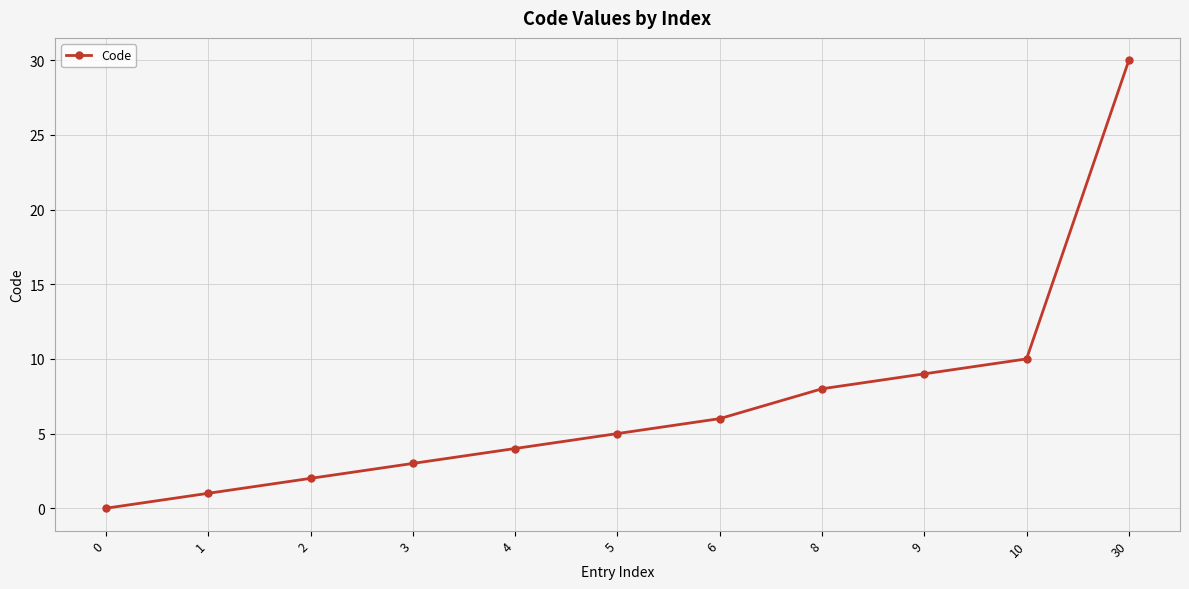

What is the approximate value at 9, to the nearest 10?

10